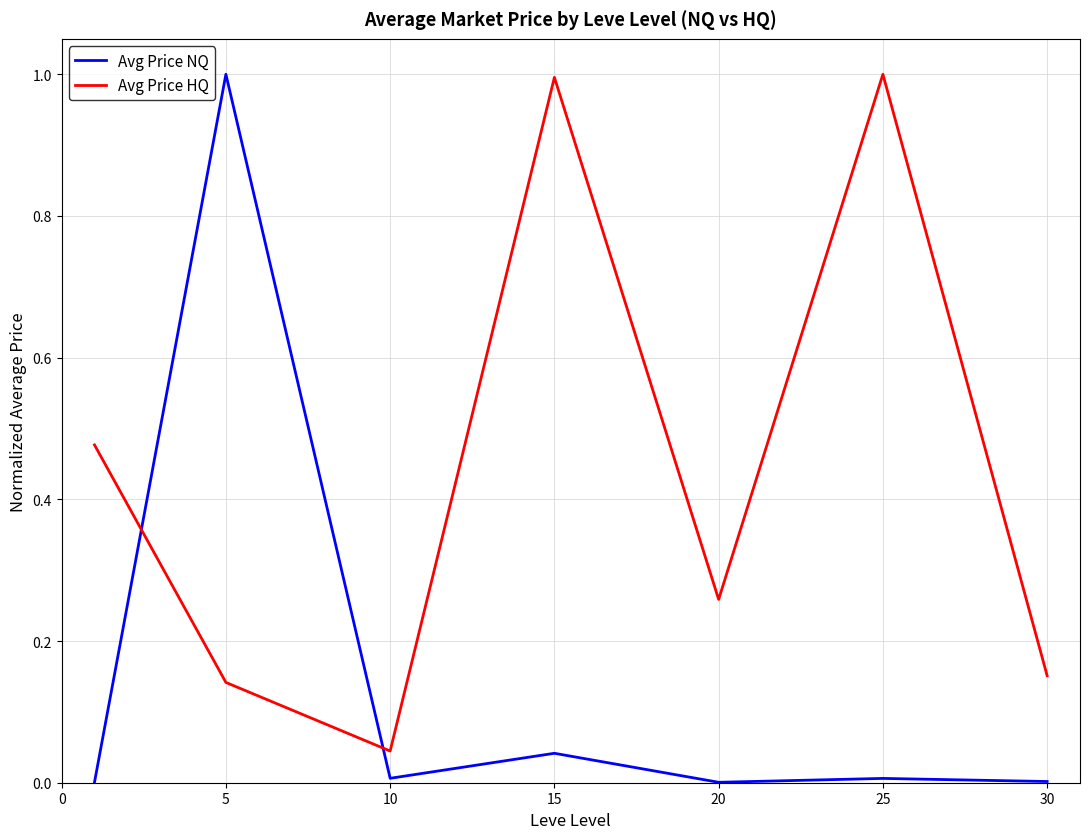

True or false: Avg Price HQ has more than 1 points higher than both neighbors.

True